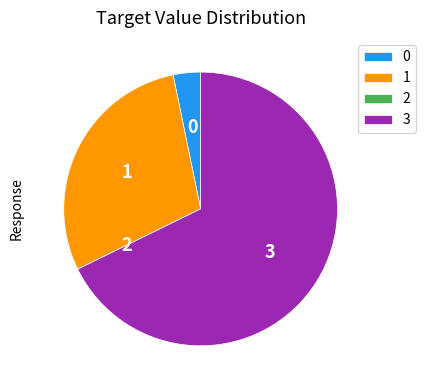

Do 1 and 3 together represent more than half of the pie?

Yes